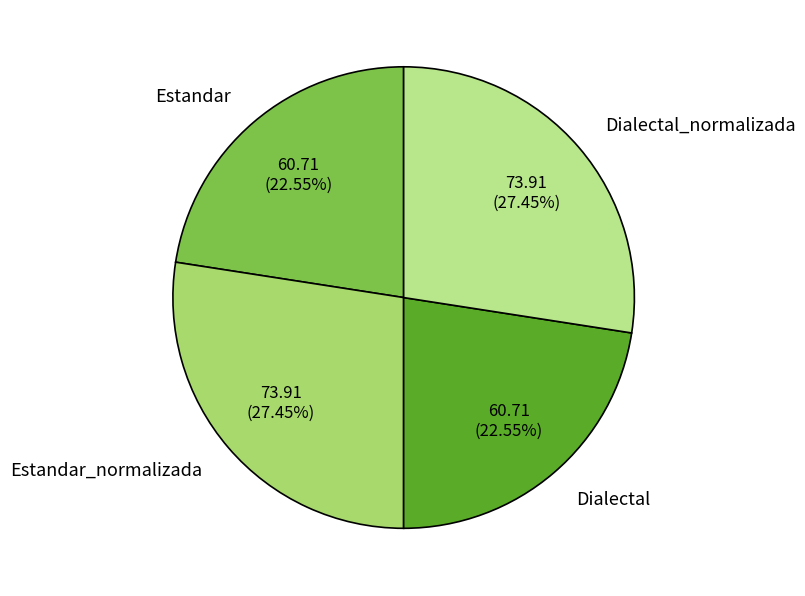

Does any single category account for the majority?

No